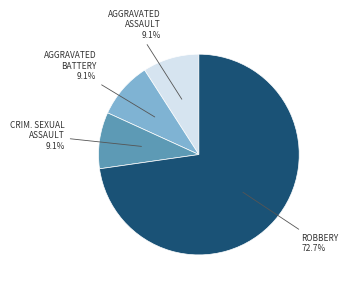

Is there a majority slice in this chart?

Yes